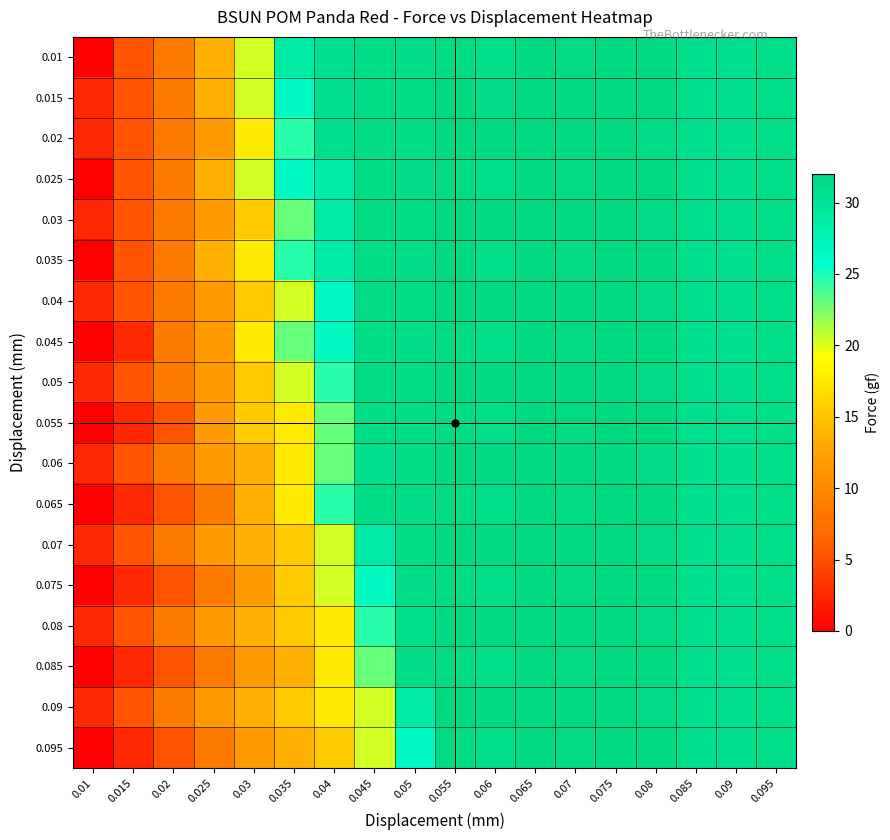

At how many categories does at least one series exceed 27?

13